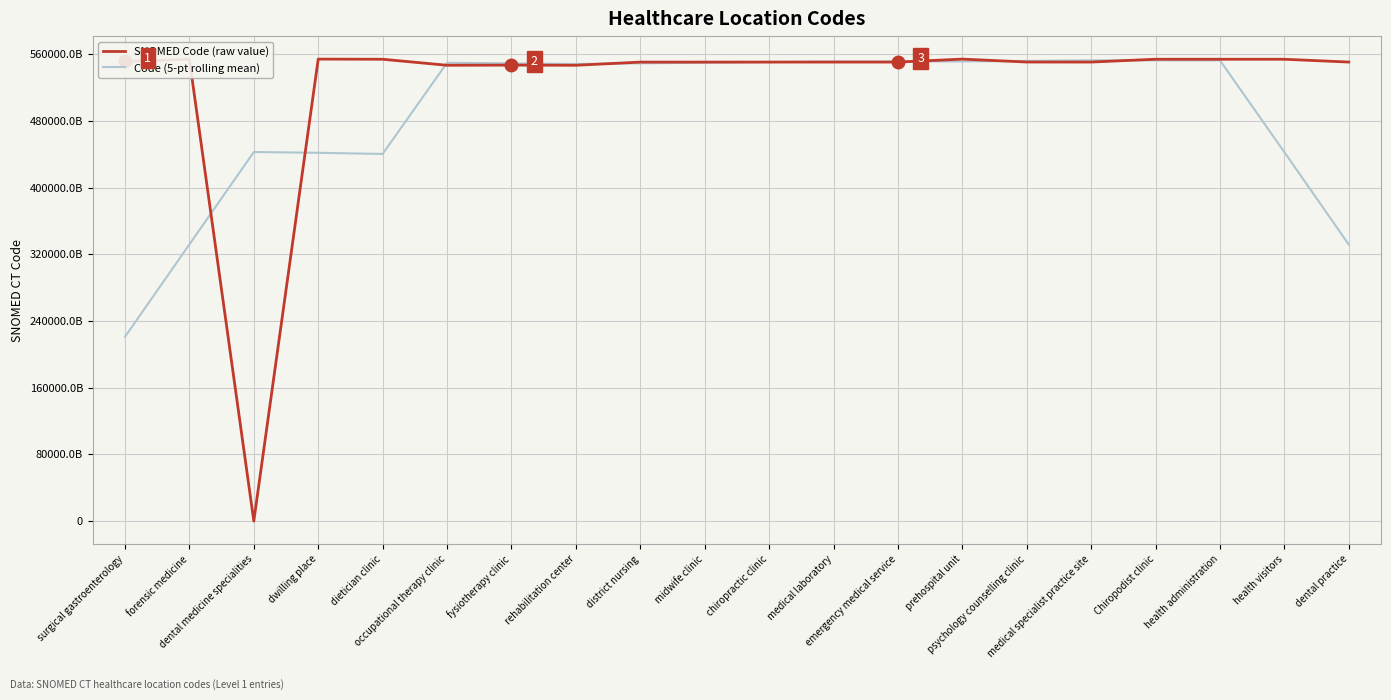

Which series ends up on top after the final intersection of SNOMED Code (raw value) and Code (5-pt rolling mean)?

SNOMED Code (raw value)